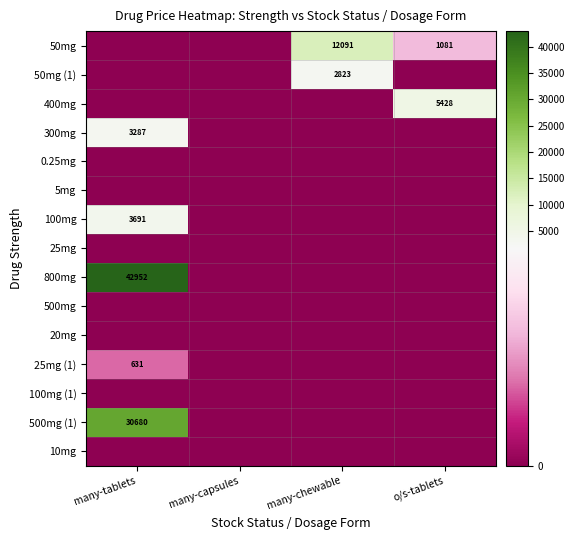

True or false: 50mg has a value of 1612 at o/s-tablets.

False